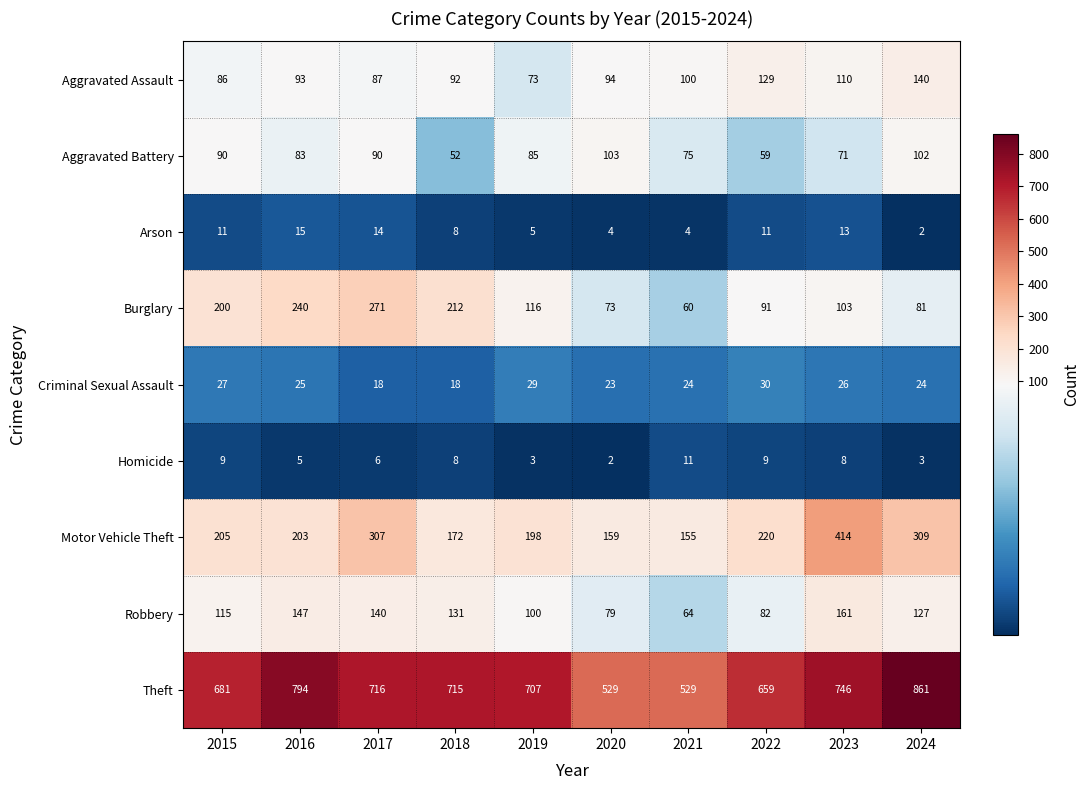

What is the greatest value displayed?

861